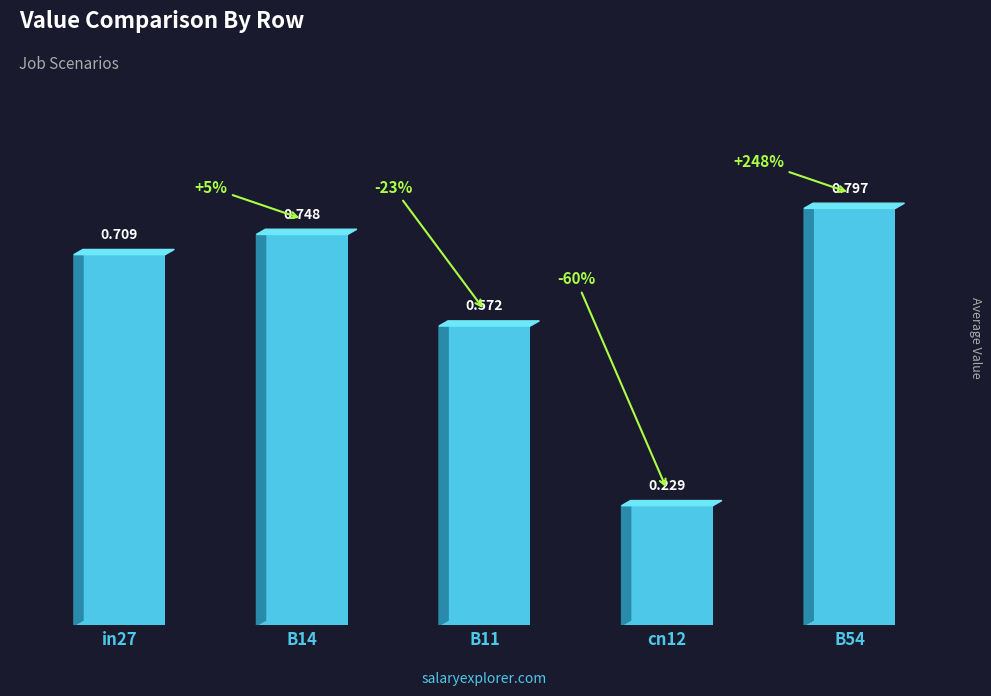

Which category has the highest value across all series?

B54